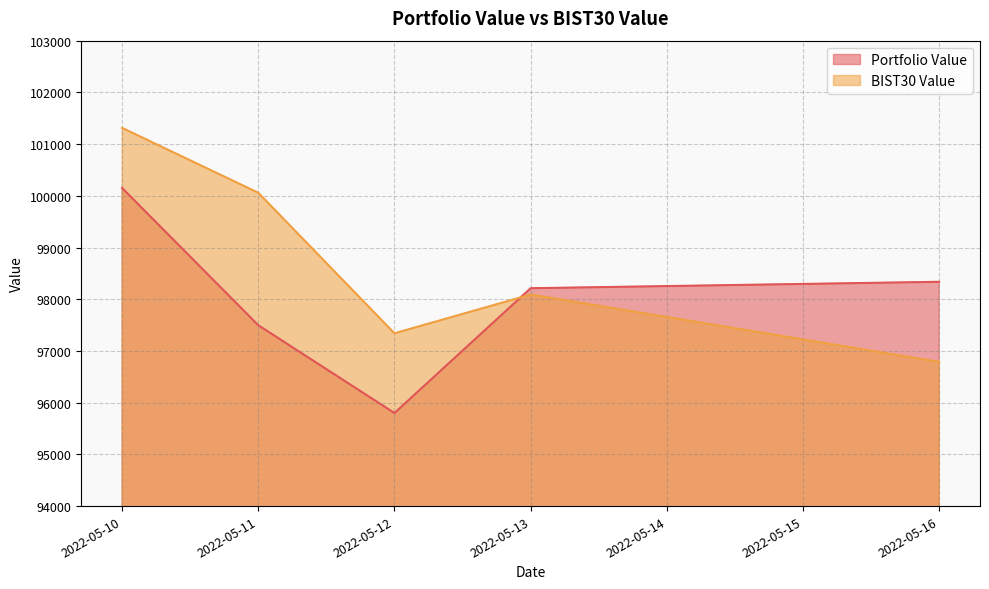

What is the average value of the BIST30 Value series?

98718.5